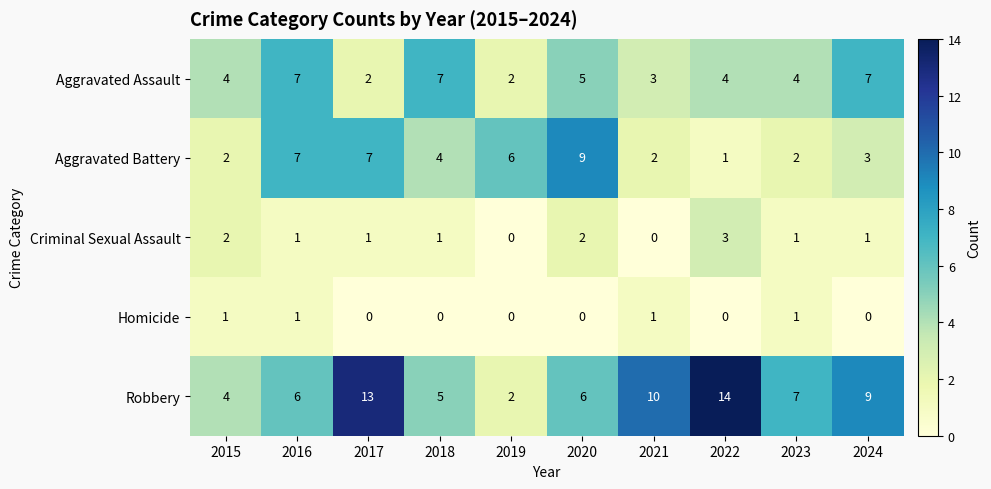

What is the maximum value shown in the chart?

14